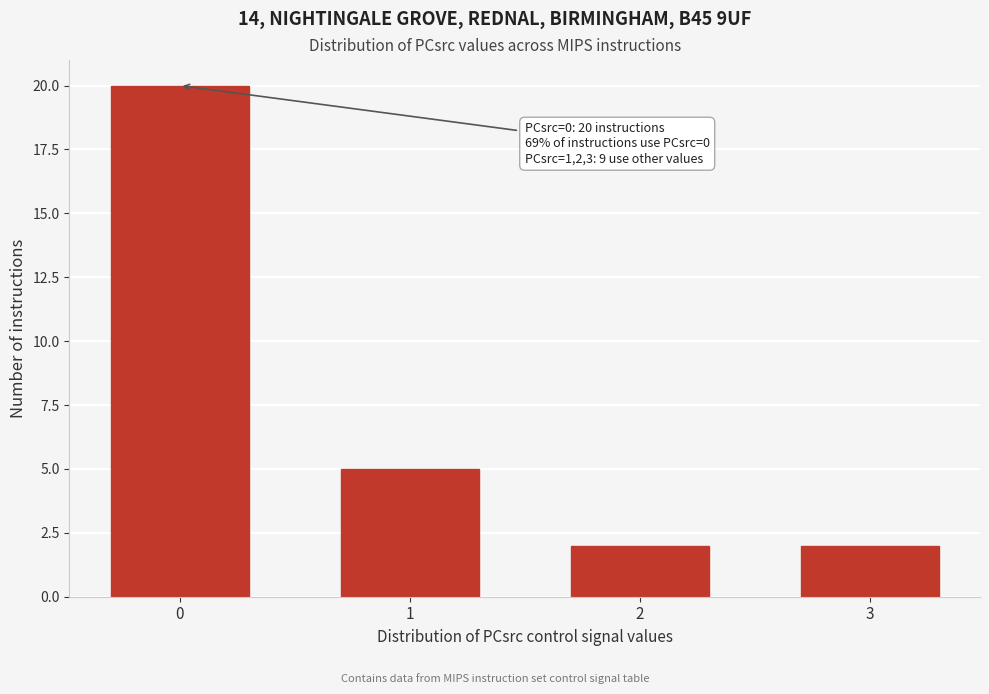

Reading left to right, list all the values displayed in this chart.

20	5	2	2